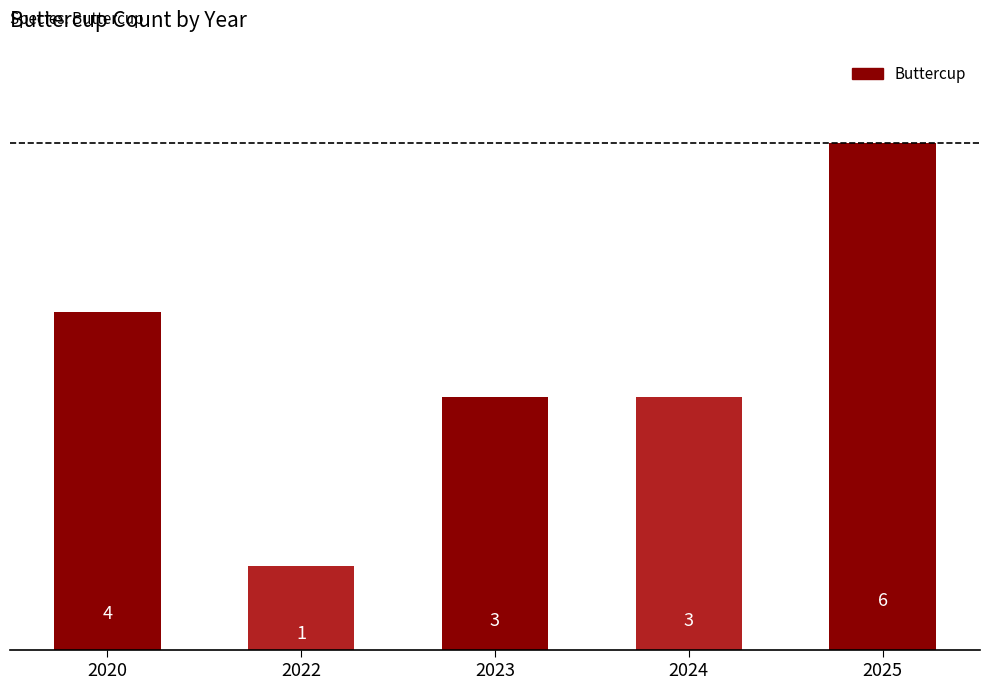

What is the change in value from 2020 to 2022?

-3